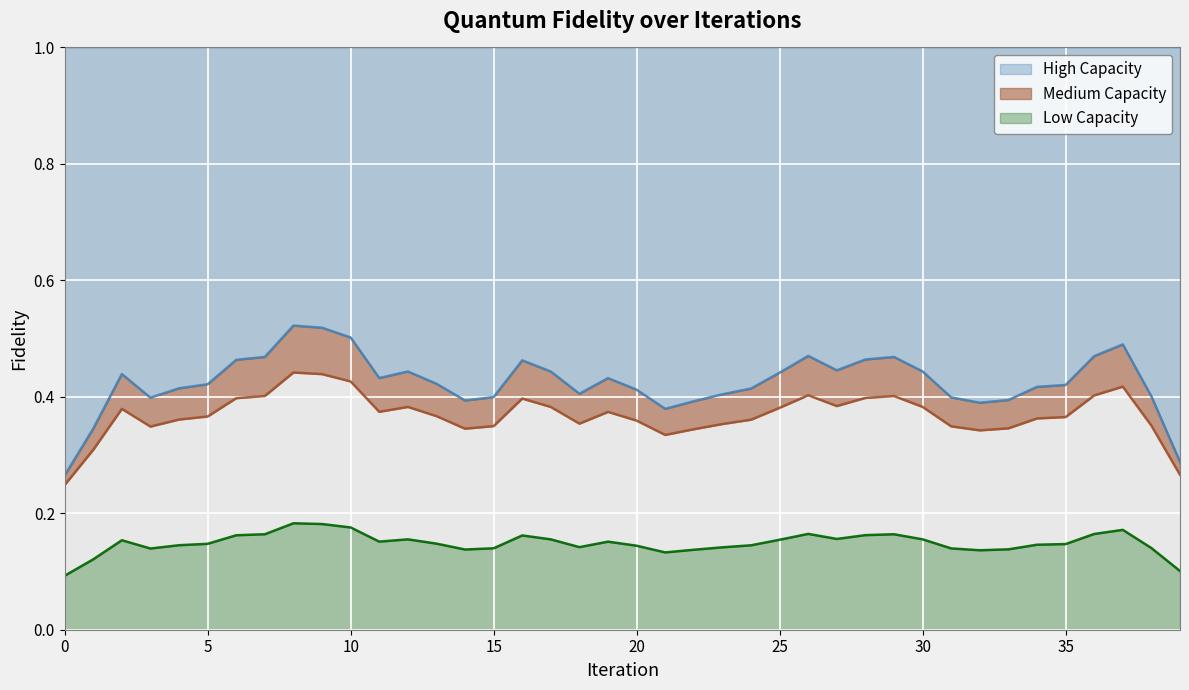

The value at 9 is 0.5. True or false?

True